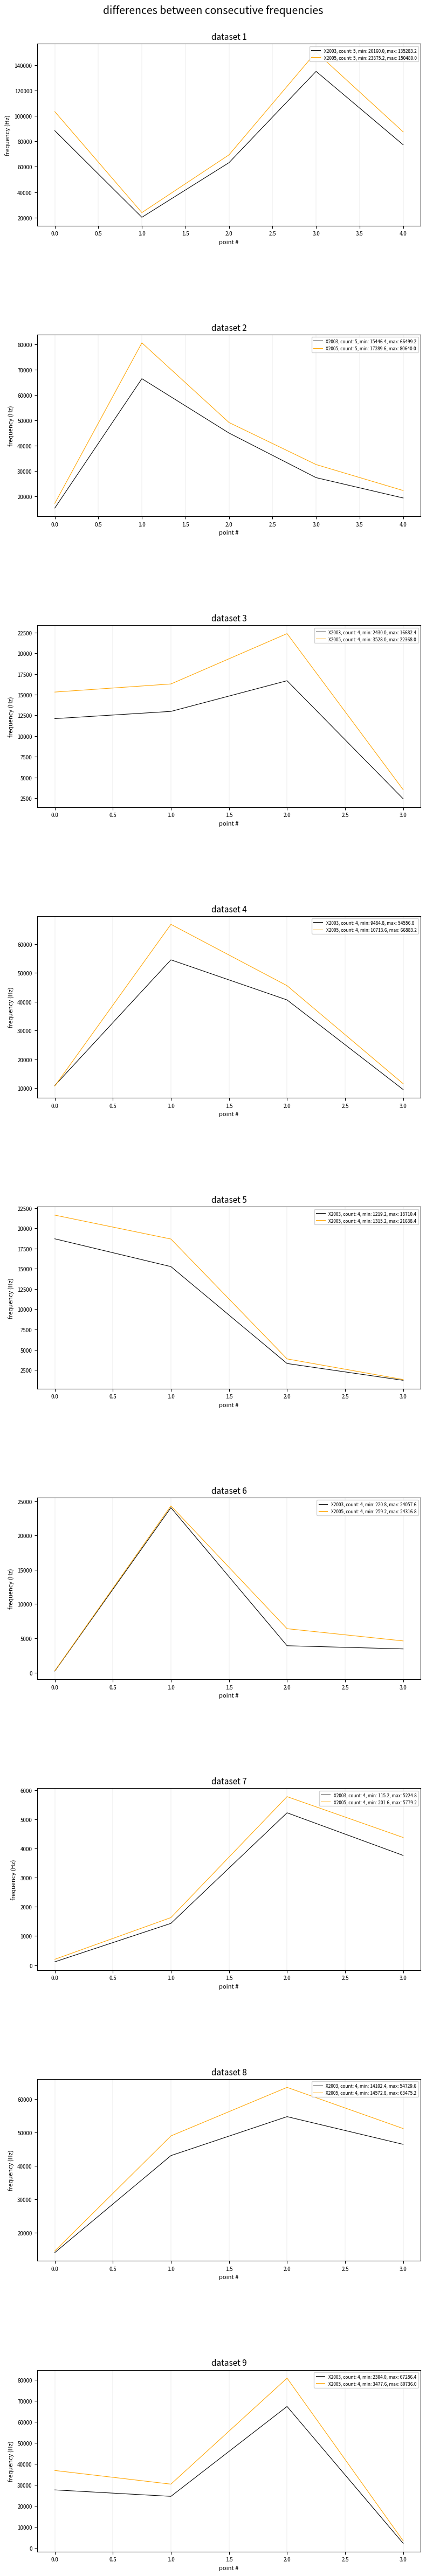

Between 0.0 and 3.0, which series saw the biggest shift?

X2005